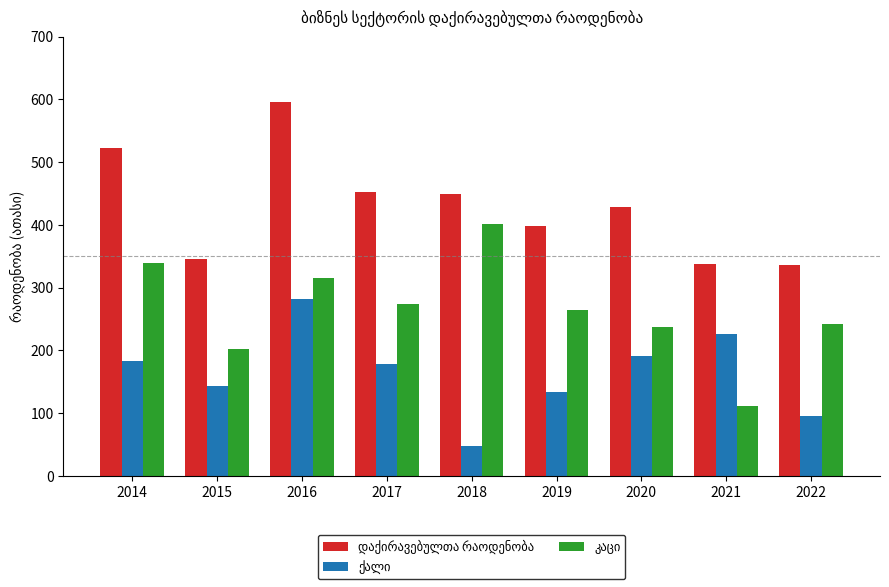

At how many categories does at least one series exceed 163?

9